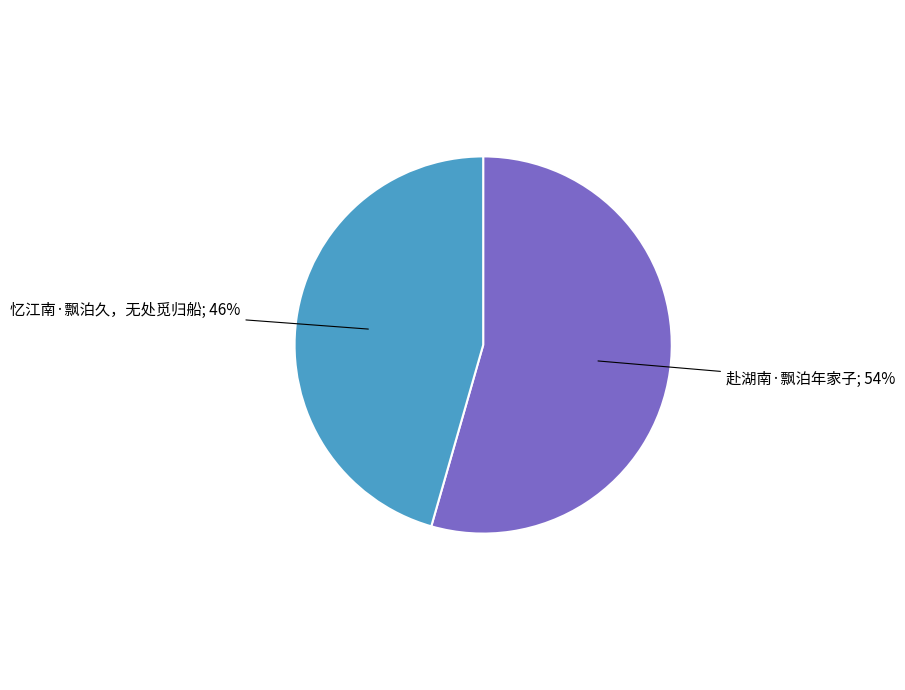

To the nearest percent, what is the average slice percentage?

50%